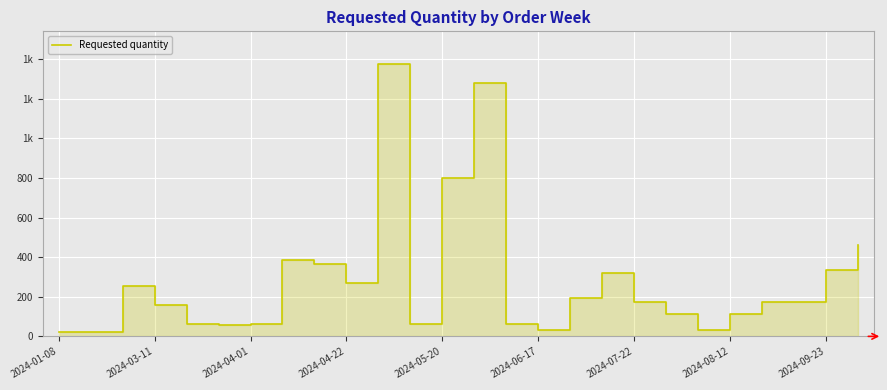

Which has a higher value, 18 or 2024-03-11?

18